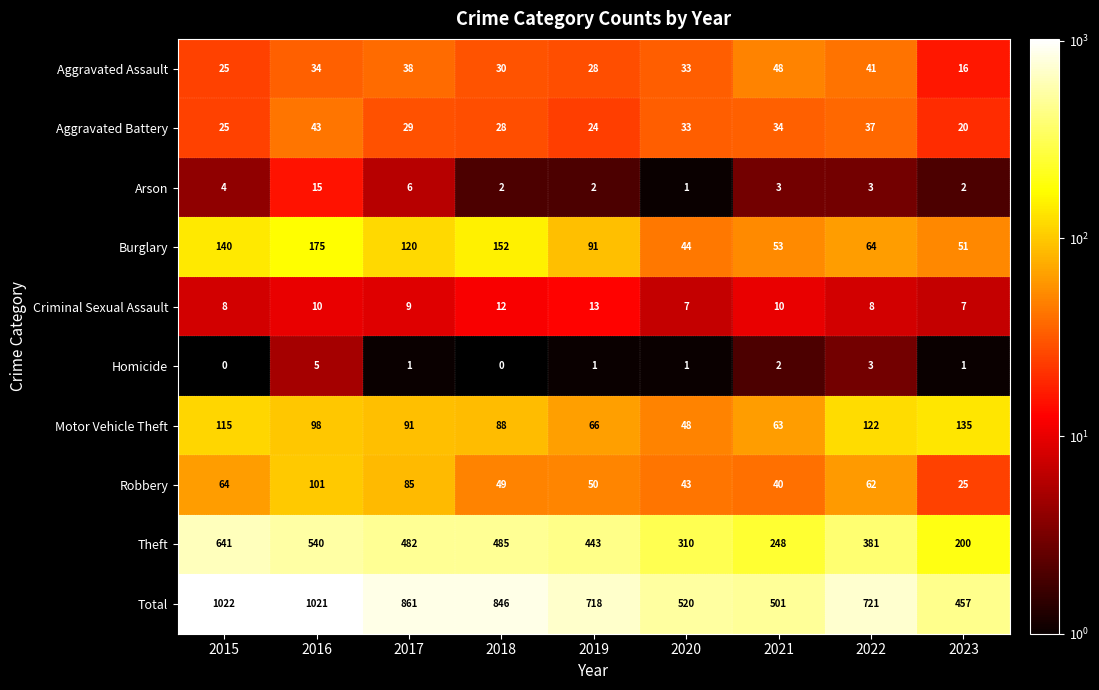

Count the number of data series in this chart.

10